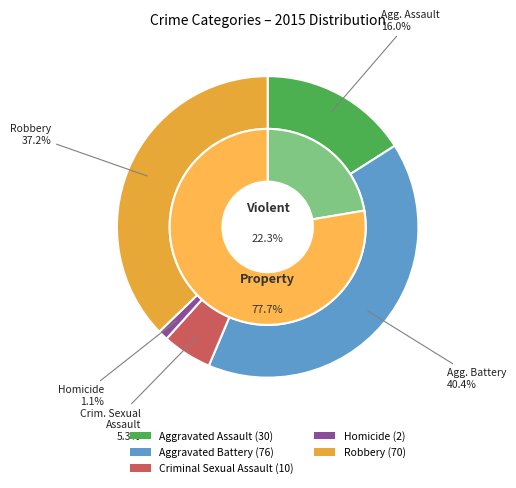

Is Homicide the majority of the pie?

No